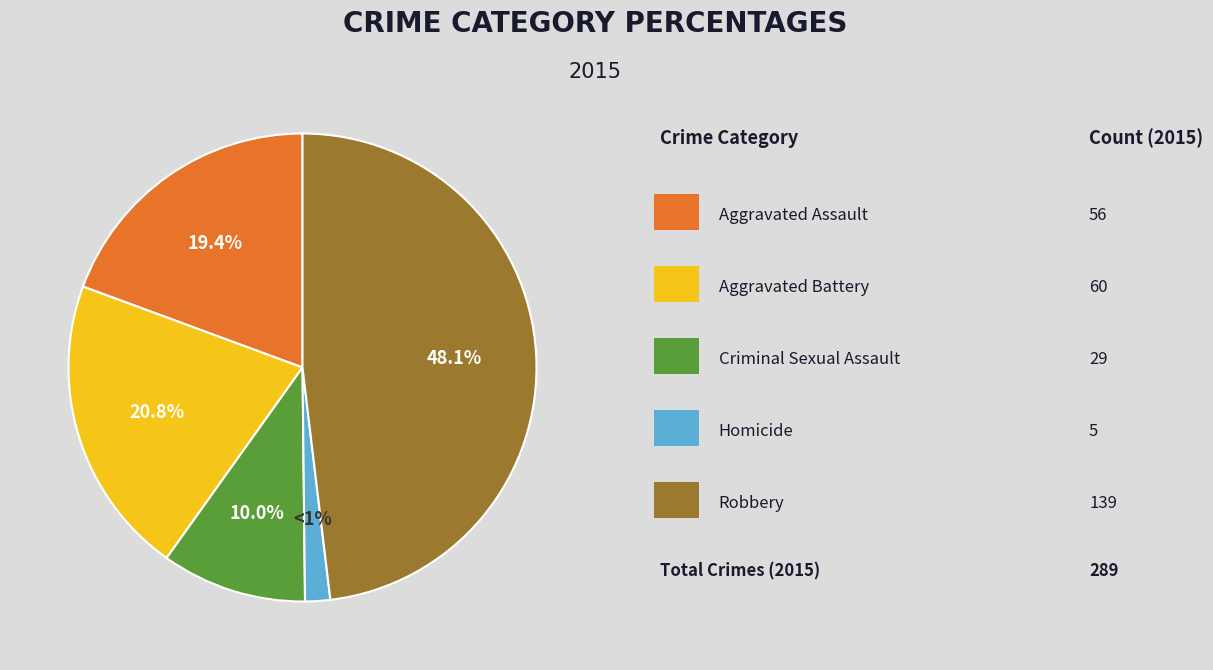

What percentage is the Aggravated Assault slice, to the nearest percent?

19%